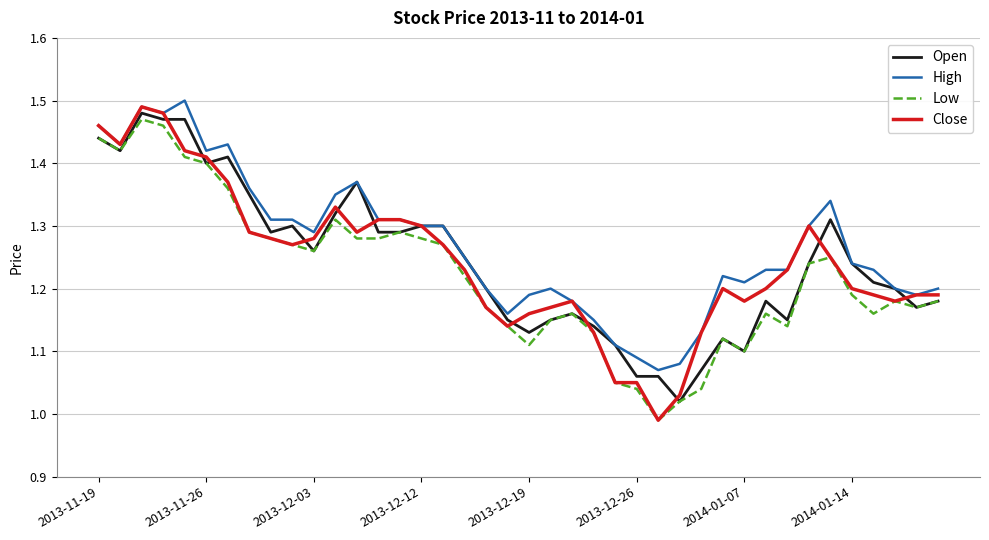

Which series has the largest range (max minus min)?

Close